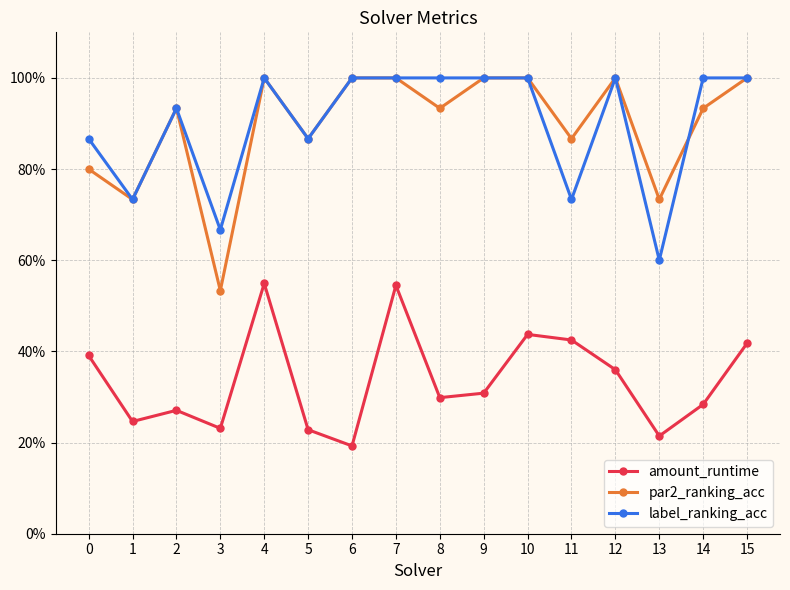

Is the value of par2_ranking_acc at 14 greater than the value of label_ranking_acc at 14?

No